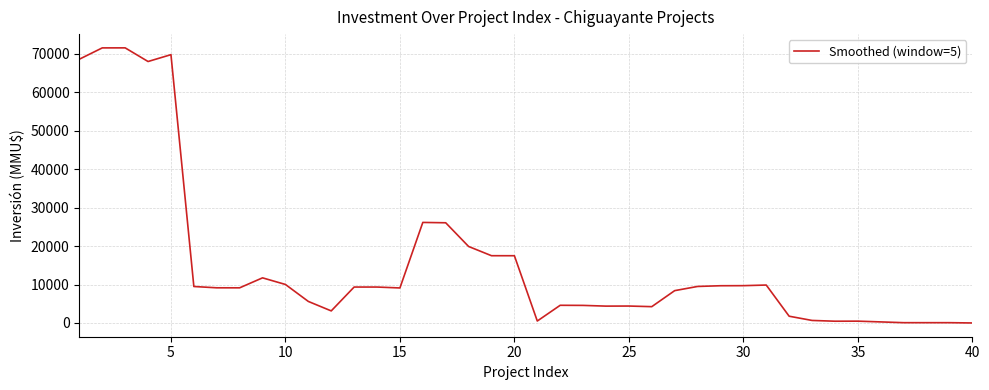

What is the difference between the maximum and minimum values?

71497.6